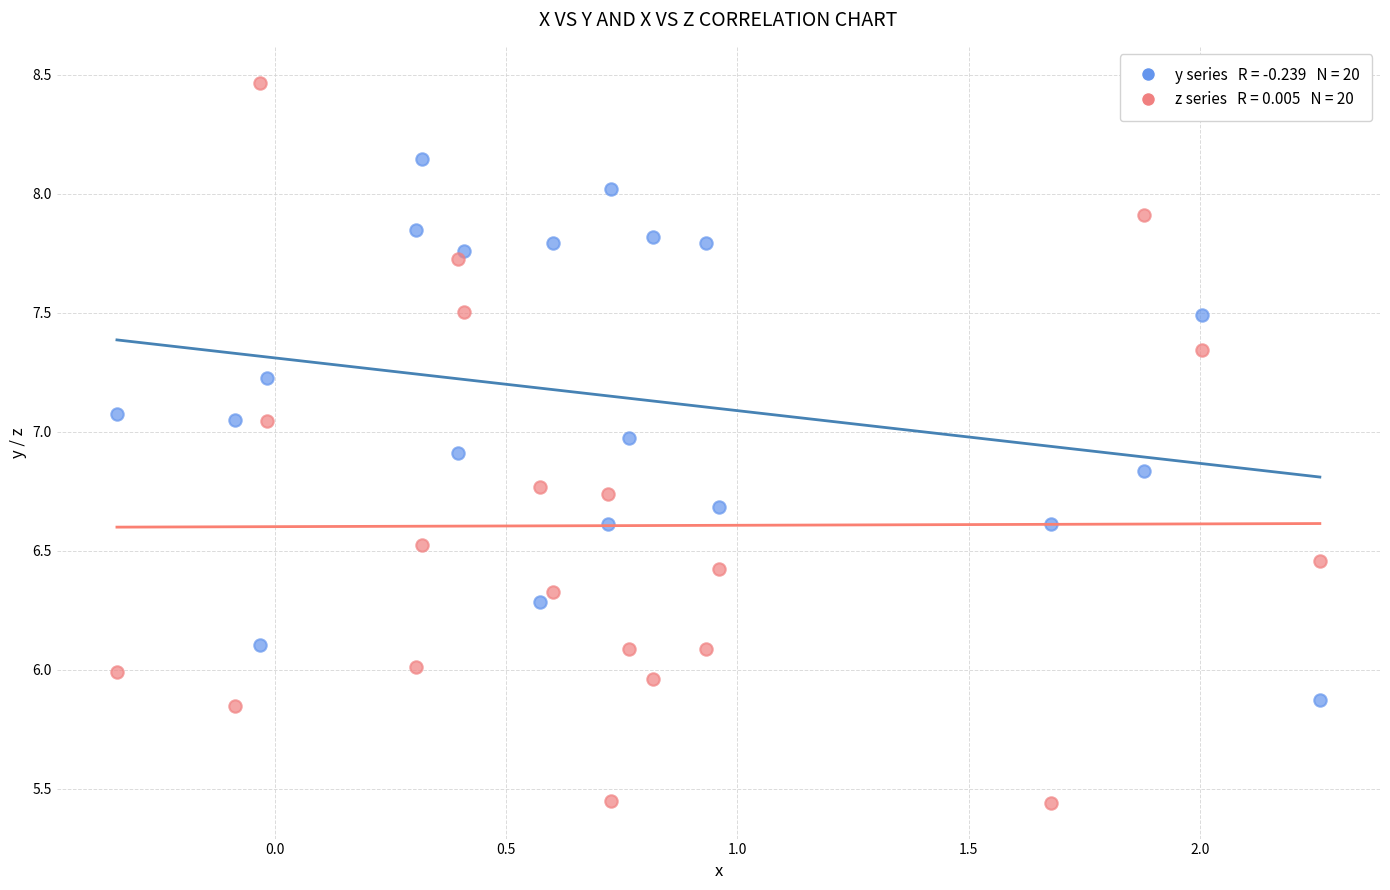

Across all data points, what is the range of Y values (max minus min)?

3.0